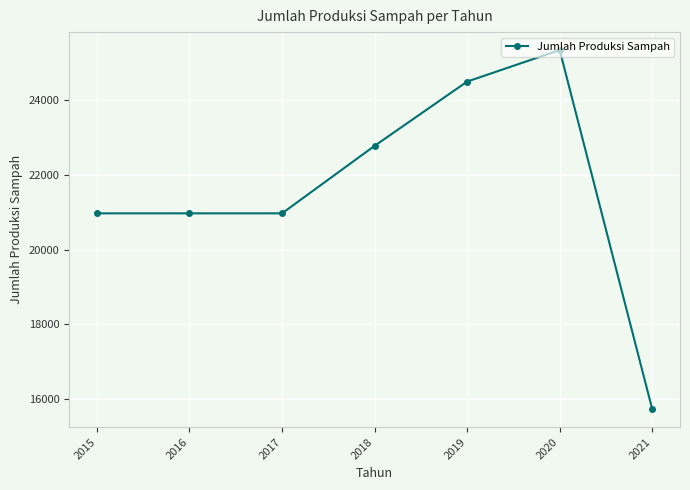

What is the ratio of the value at 2019 to the value at 2018?

1.1